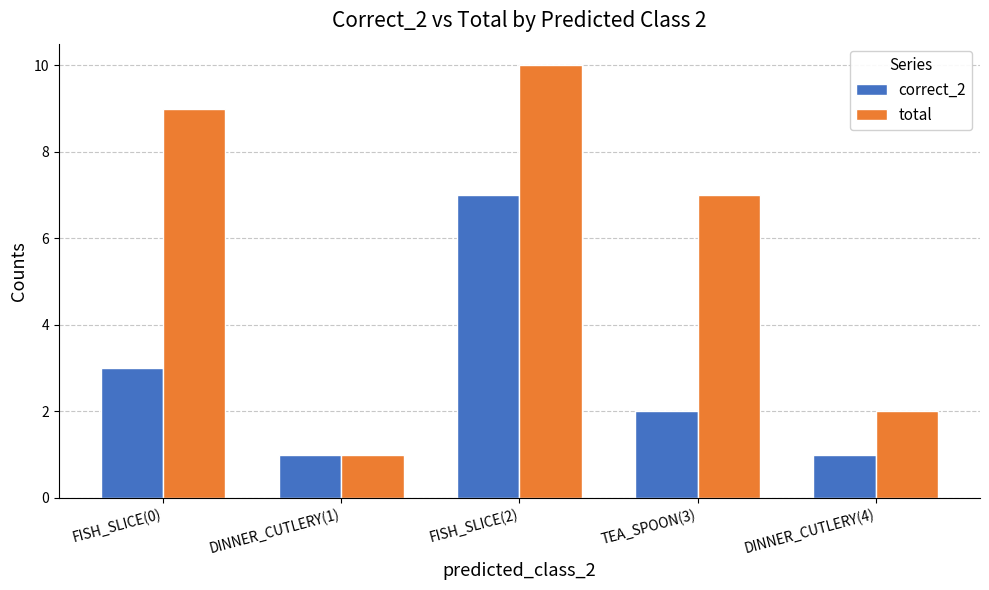

Rank the series at FISH_SLICE(0) from highest to lowest value.

total, correct_2